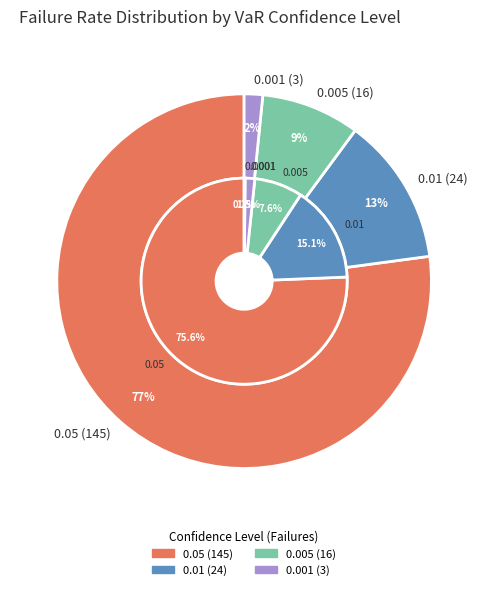

What is the change in value from 0.01 (24) to 0.001 (3)?

-21